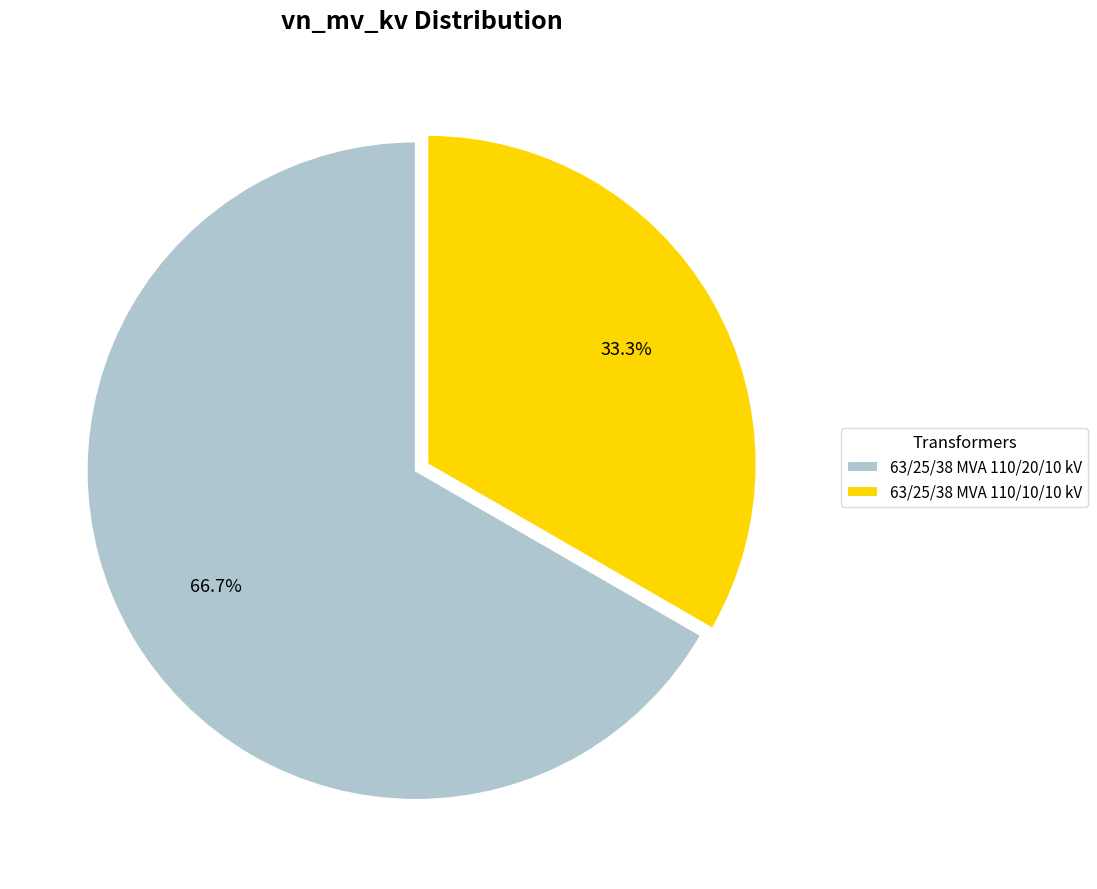

What is the smallest slice in the pie chart?

63/25/38 MVA 110/10/10 kV